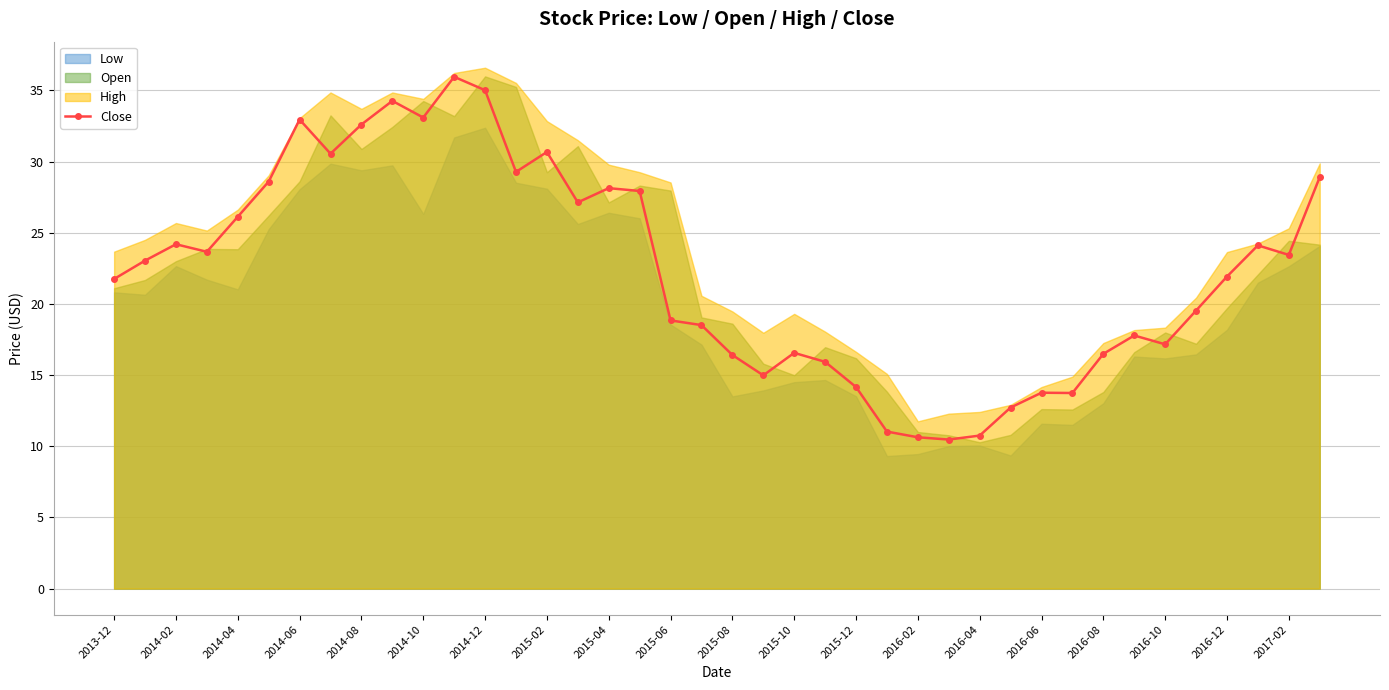

True or false: the data has more than 2 interior local peaks.

True